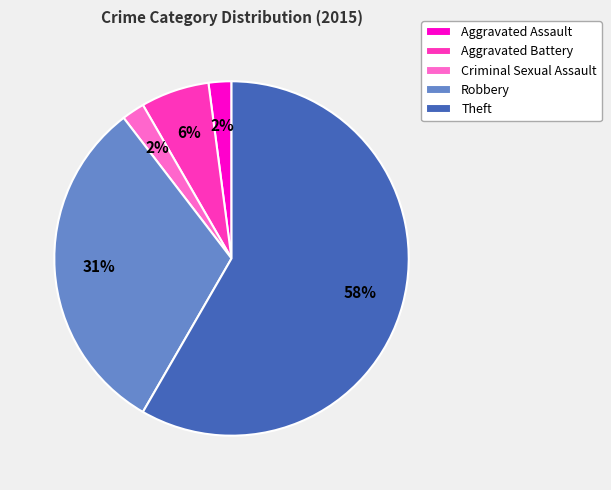

What percentage is the Aggravated Assault slice, to the nearest percent?

2%